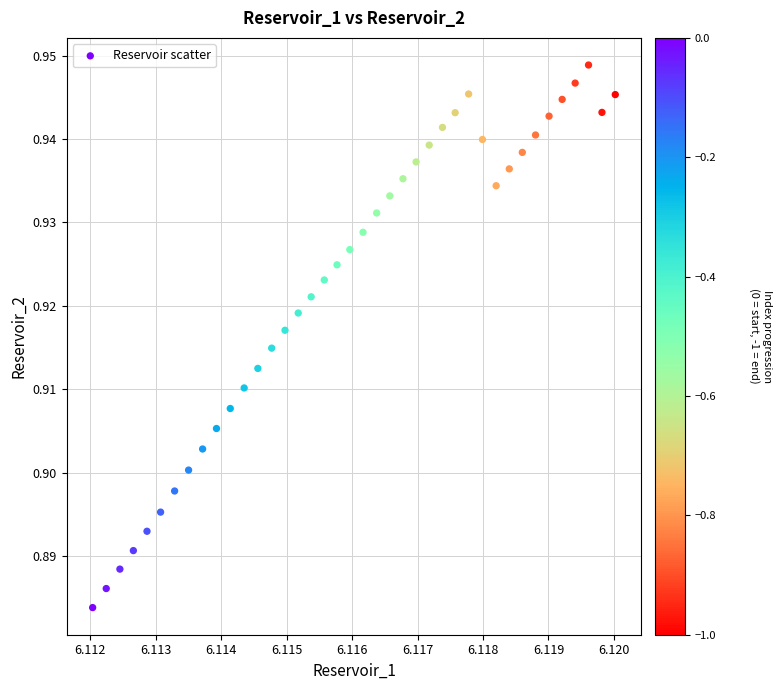

Count the number of points in this scatter plot.

40